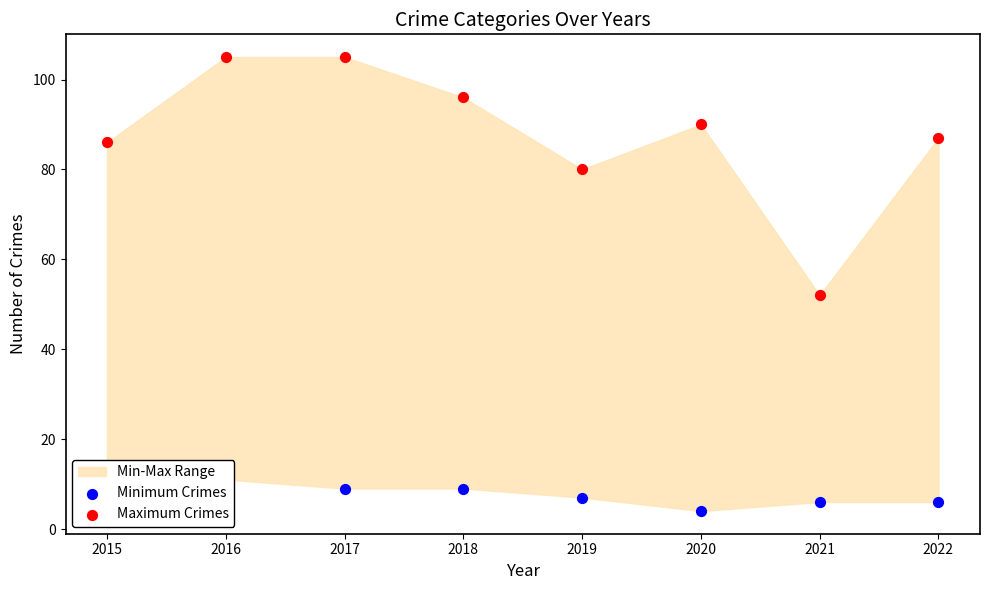

At which category is the sum across all series the highest?

2016